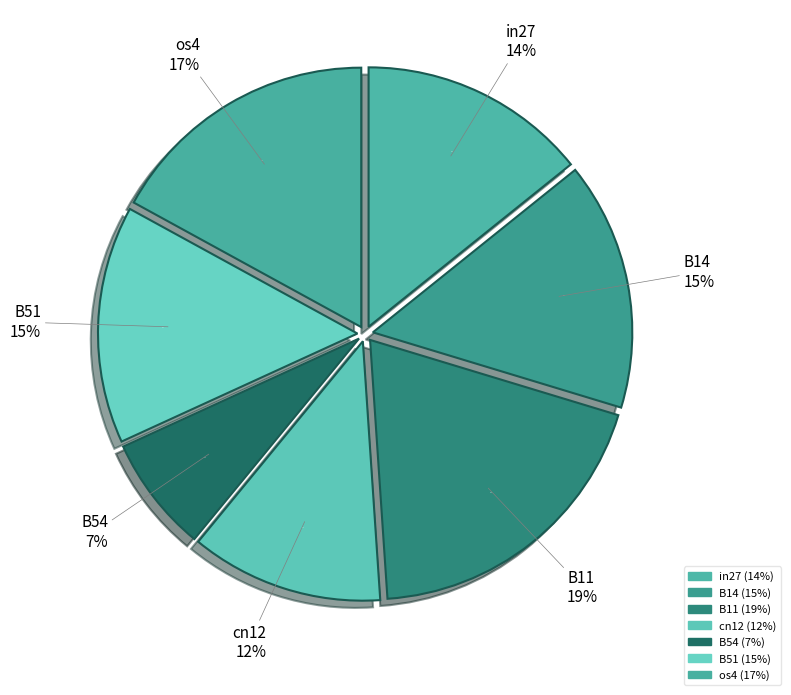

Which category has the smallest portion of the pie?

B54